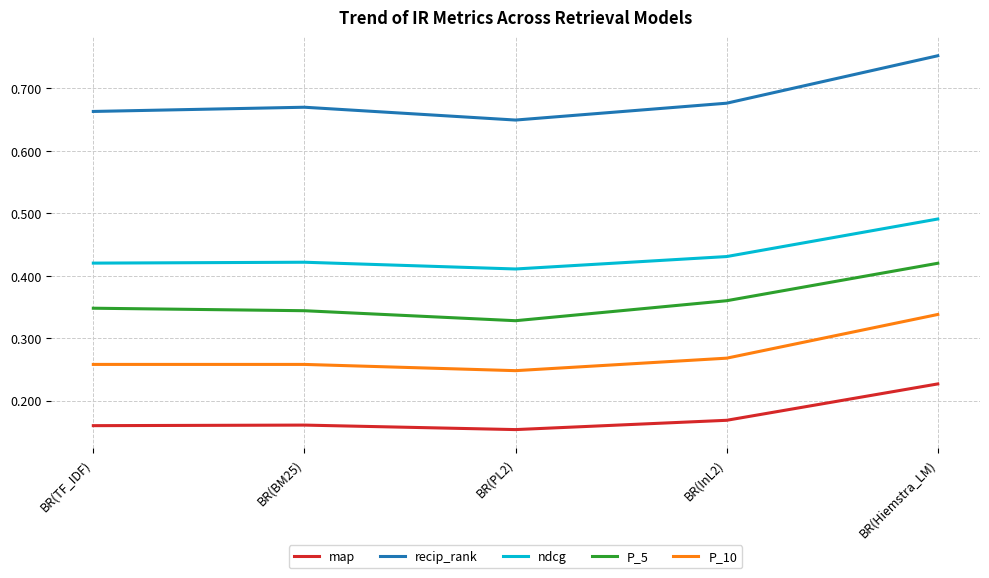

How many distinct data groups are displayed?

5